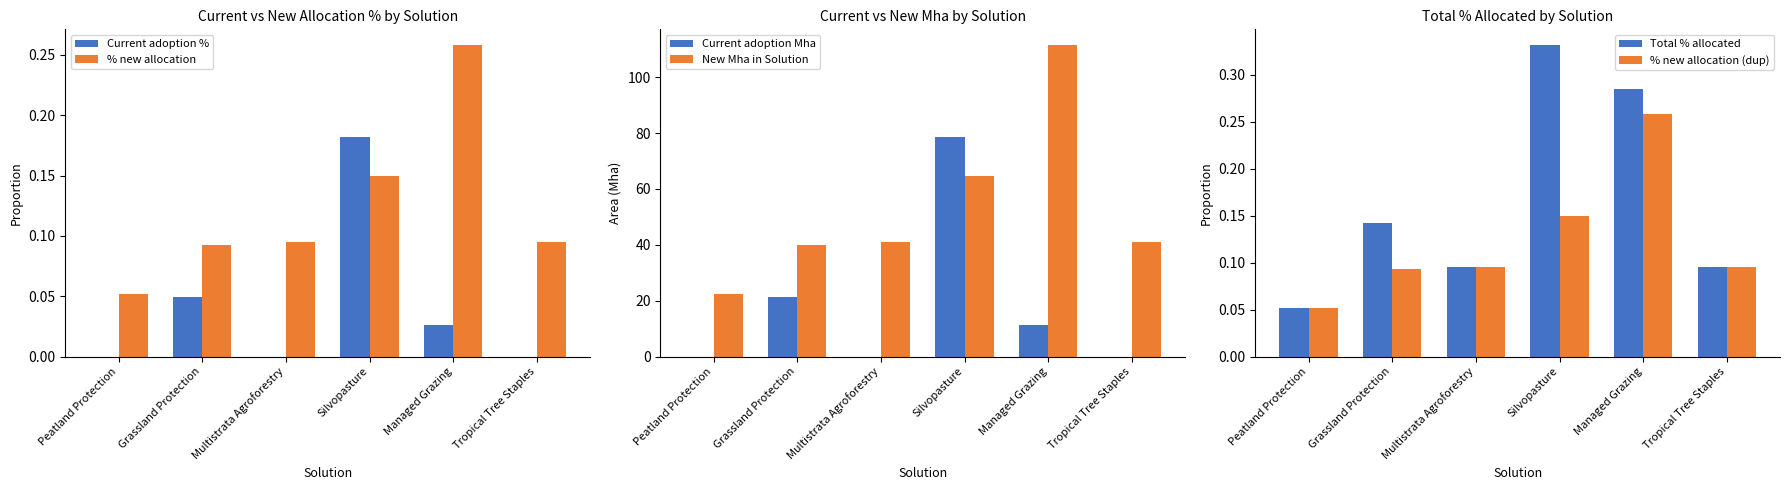

What is the minimum value for Total % allocated?

0.1